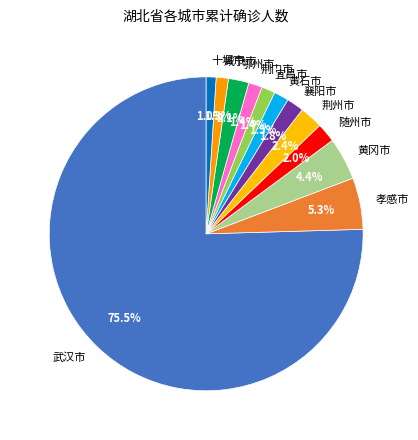

Which category has the biggest portion of the pie?

武汉市